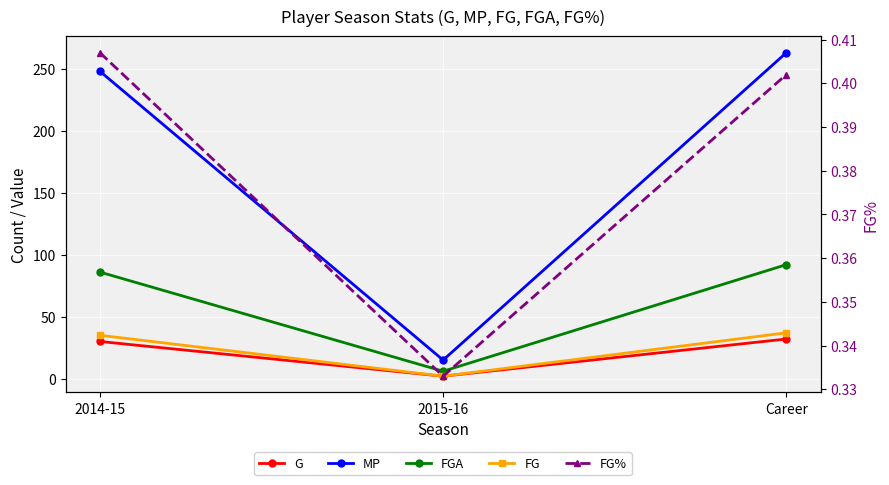

What is the total value across all series at 2014-15?

399.4